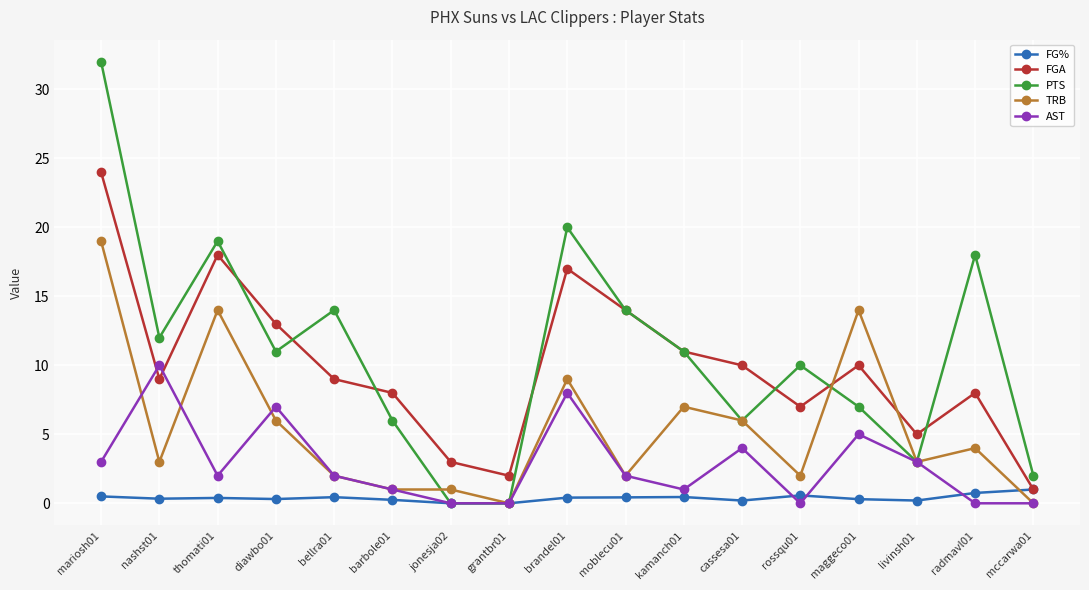

How many data points does each series have?

17